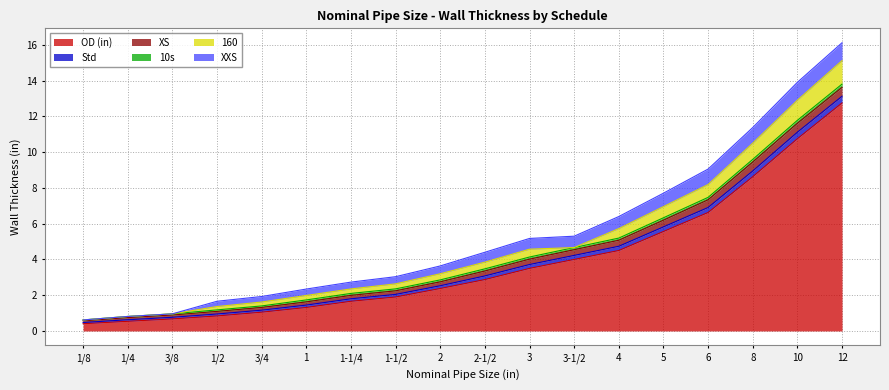

What position from the left is 2-1/2?

10